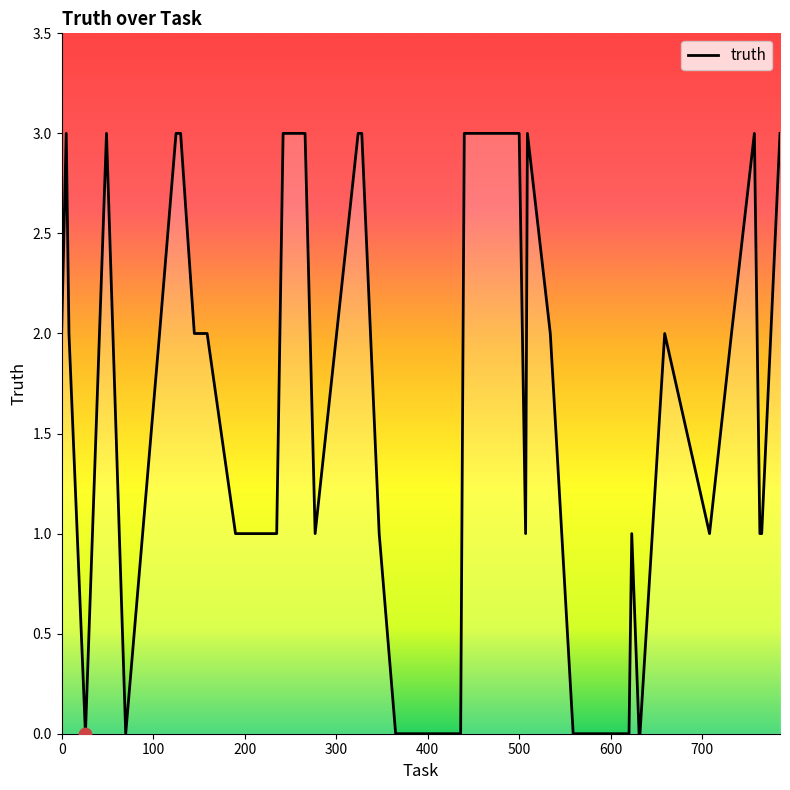

What is the difference between the maximum and minimum values?

3